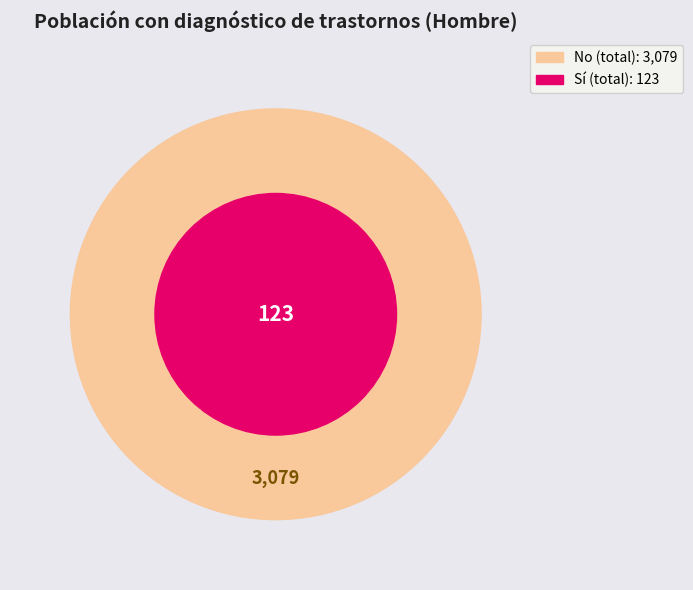

Which series has the largest range (max minus min)?

No